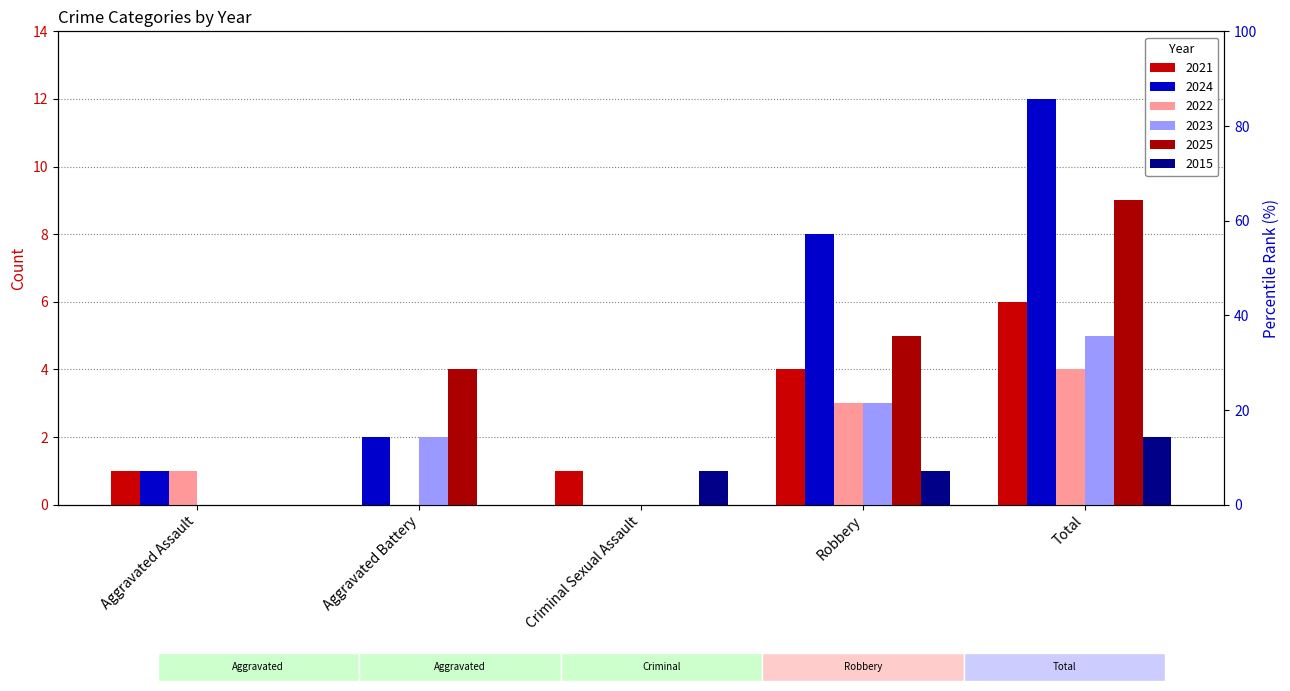

True or false: 2025 has a value of 3 at Criminal Sexual Assault.

False